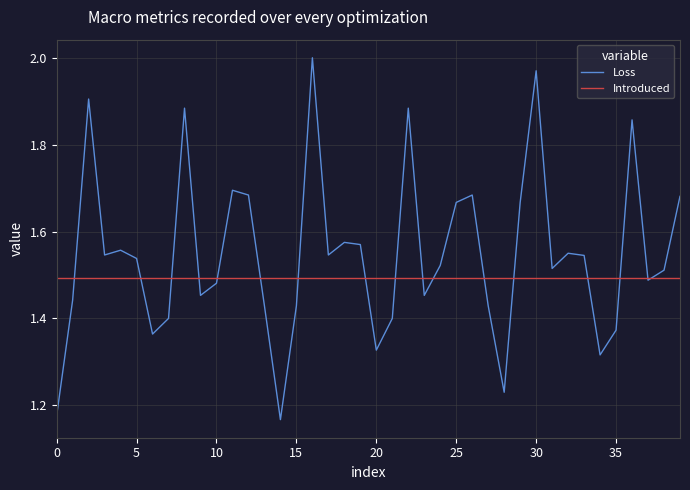

Rank the series by their maximum value, from highest to lowest.

Loss, Introduced